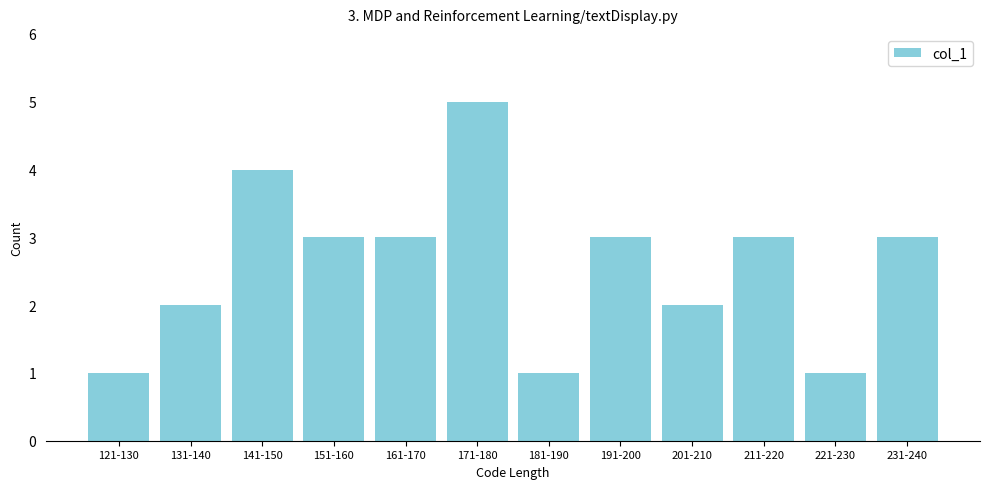

Reading left to right, list all the values displayed in this chart.

1	2	4	3	3	5	1	3	2	3	1	3